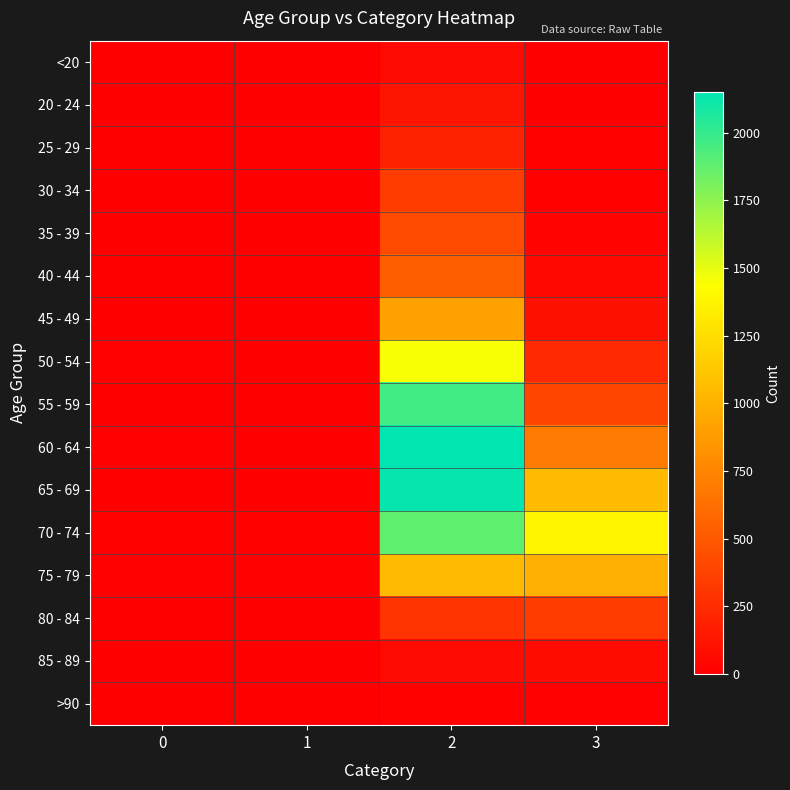

Which label corresponds to the largest value in the chart?

2